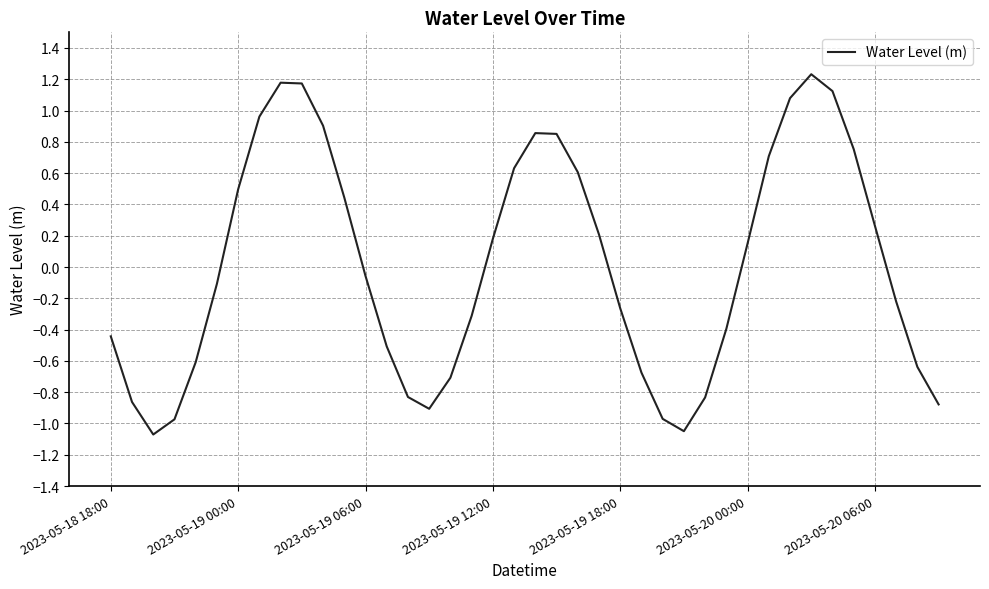

What is the difference between the maximum and minimum values?

2.3